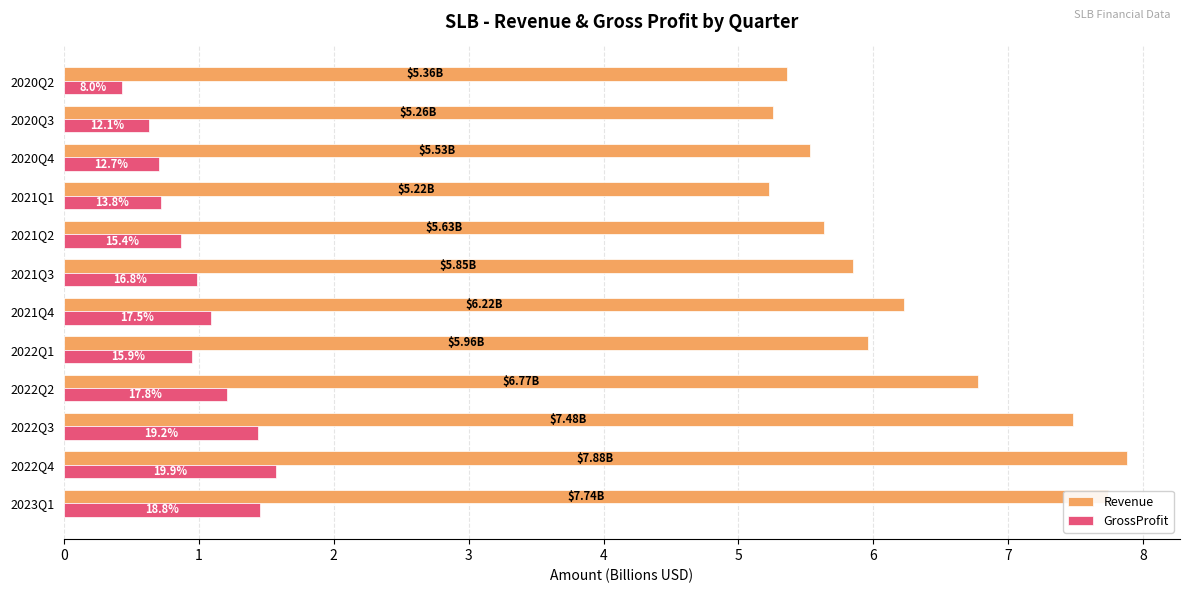

Which series has the largest total across all categories?

Revenue